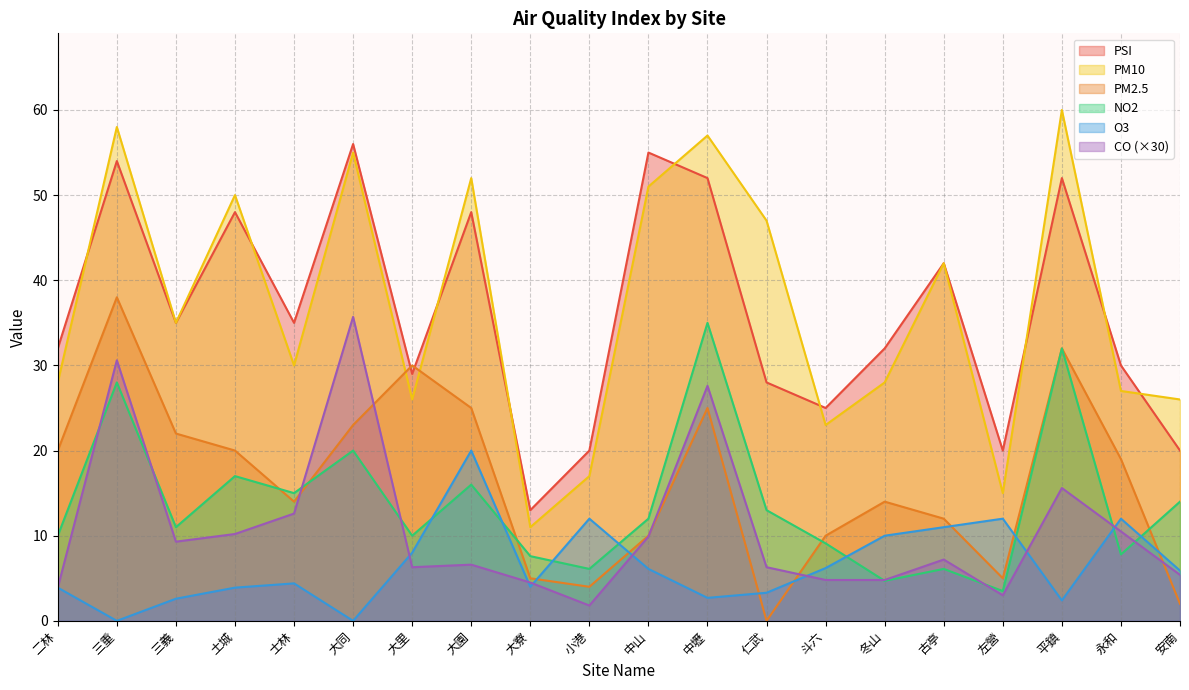

Where does the NO2 series first go above 12?

三重